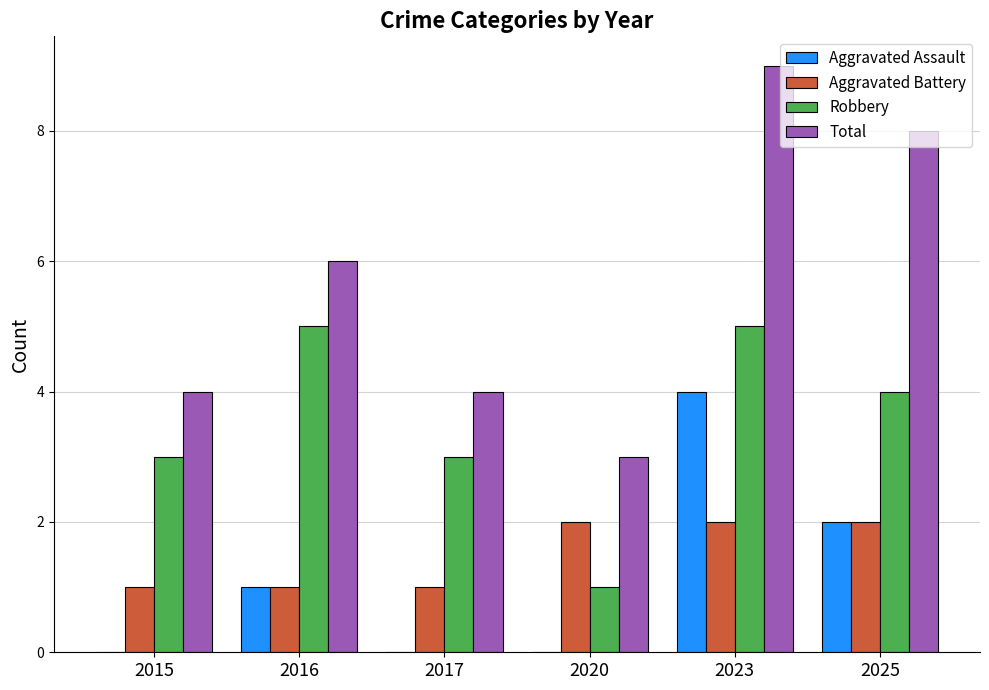

Is the value of Aggravated Assault at 2020 greater than the value of Aggravated Battery at 2020?

No